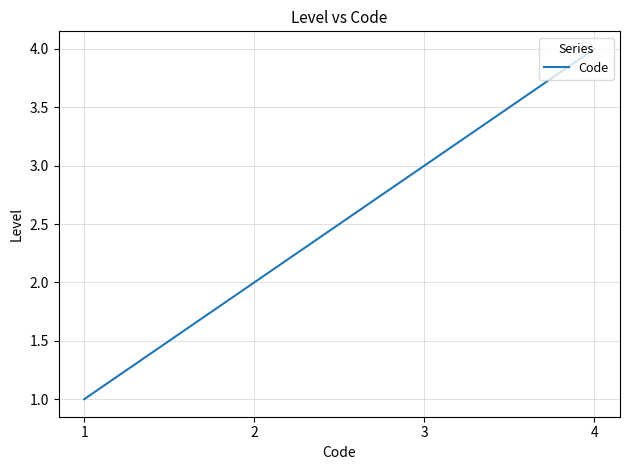

What is the difference between the maximum and minimum values?

3